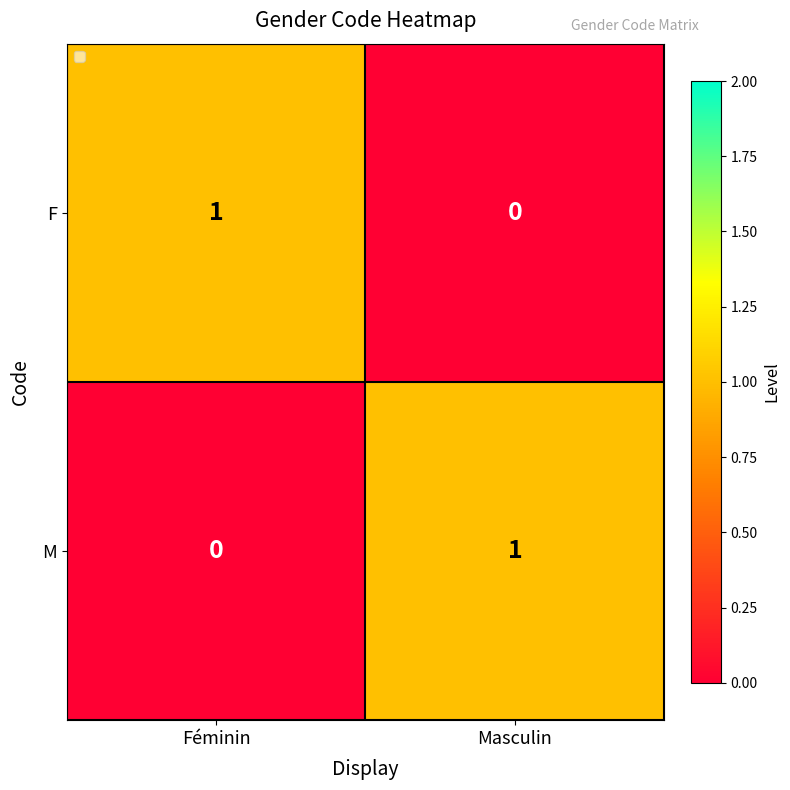

The value of M at Masculin is 1. True or false?

True